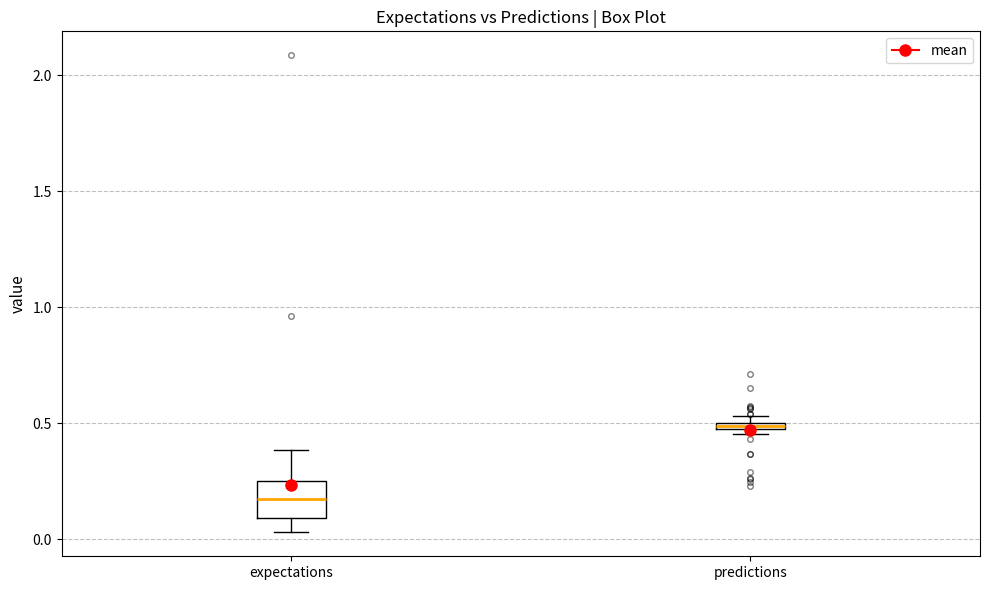

Where is the lower edge of the box for predictions on the y-axis? The values are not printed on the chart, so give them approximately, as read against the axis.

0.45